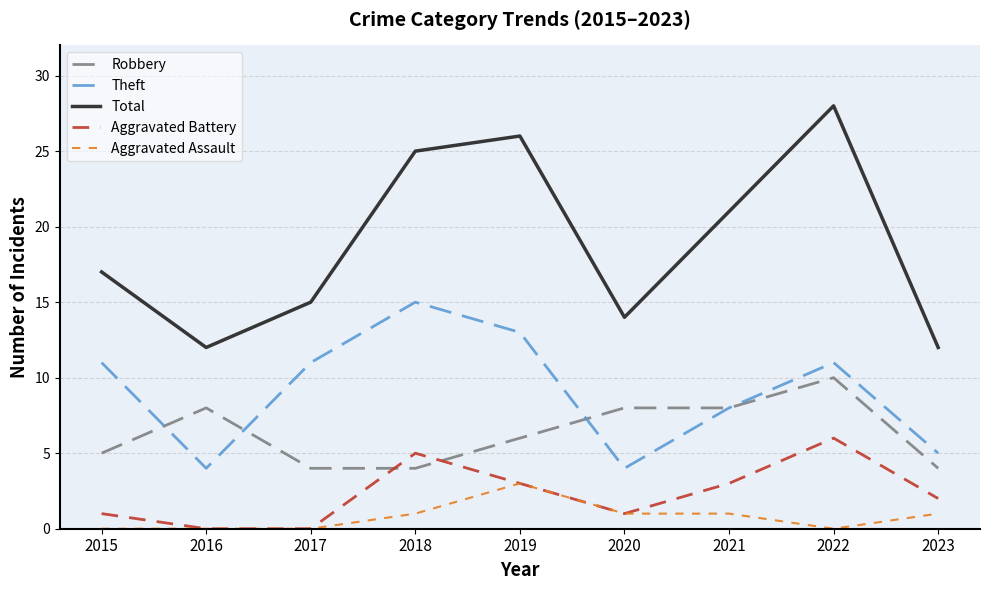

List the series in order of their peak value, lowest first.

Aggravated Assault, Aggravated Battery, Robbery, Theft, Total